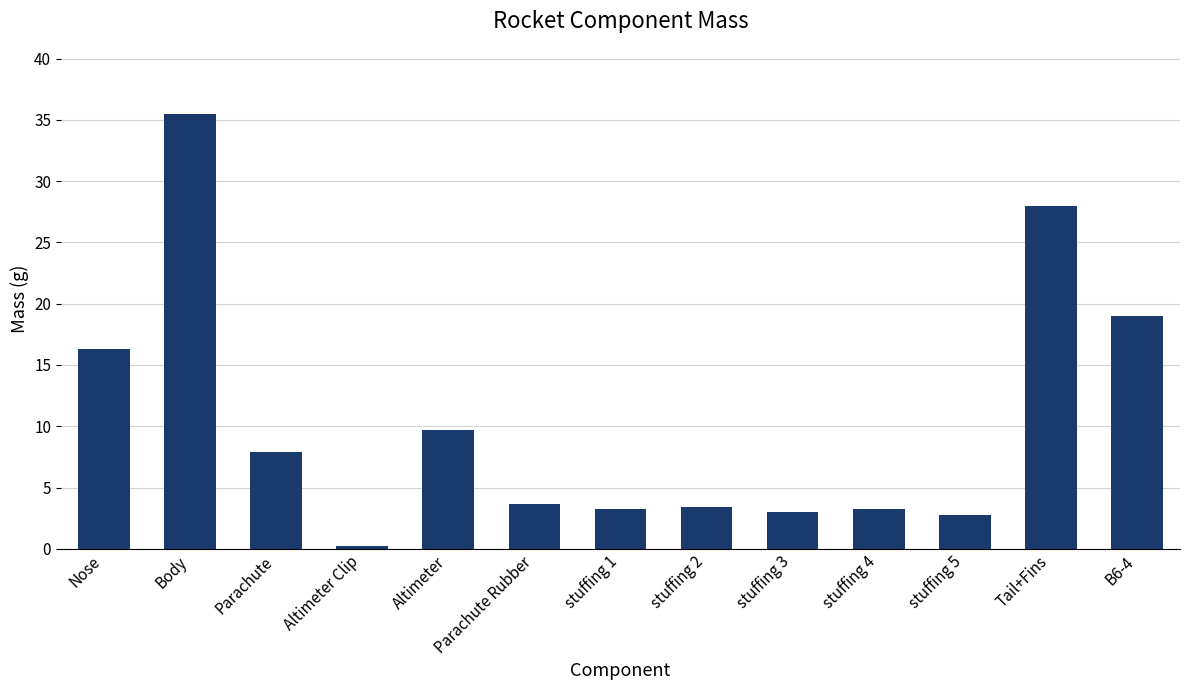

How many distinct data groups are displayed?

1